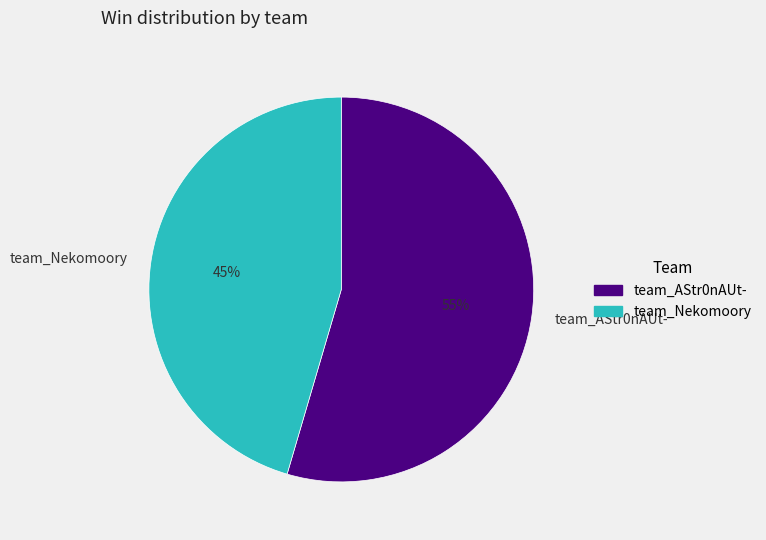

To the nearest percent, what portion does team_AStr0nAUt- represent?

55%